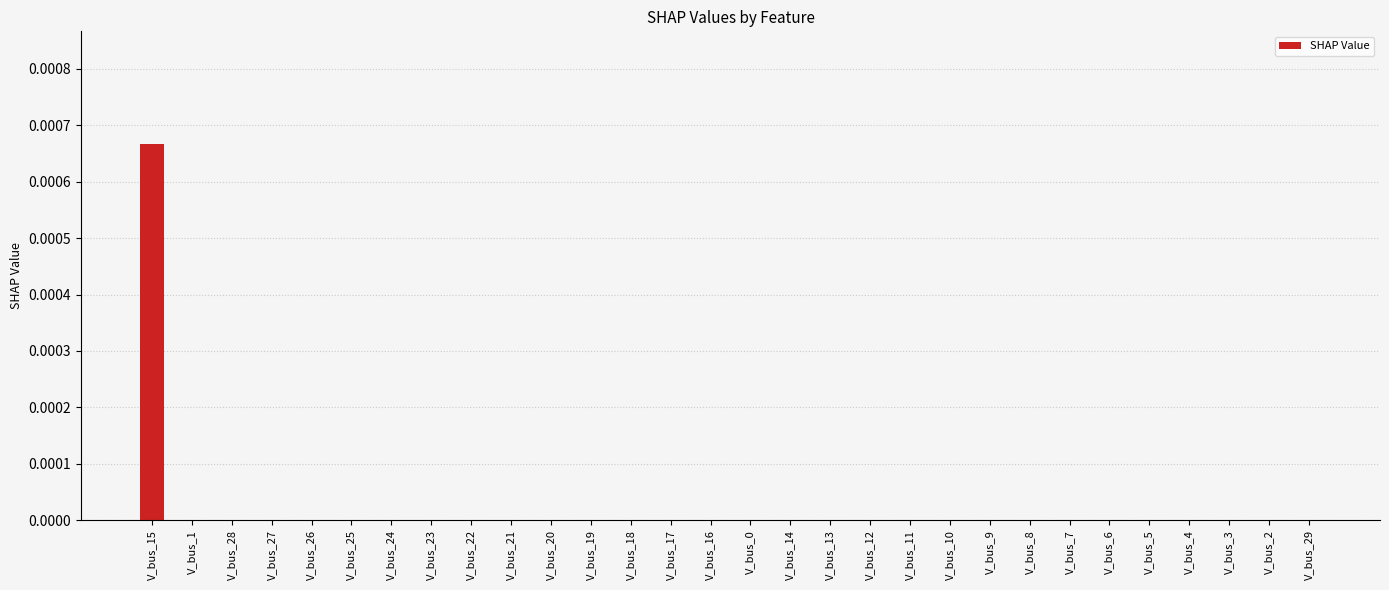

Is it true that the value at V_bus_28 is 0.0?

True